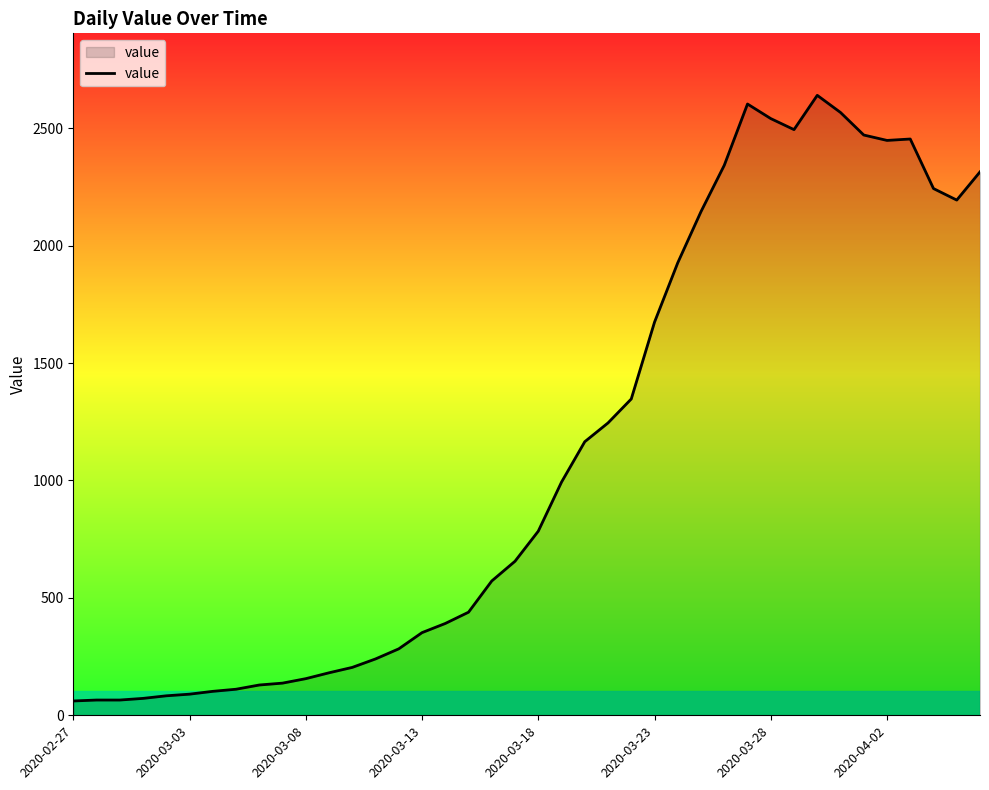

What is the difference between the maximum and minimum values?

2579